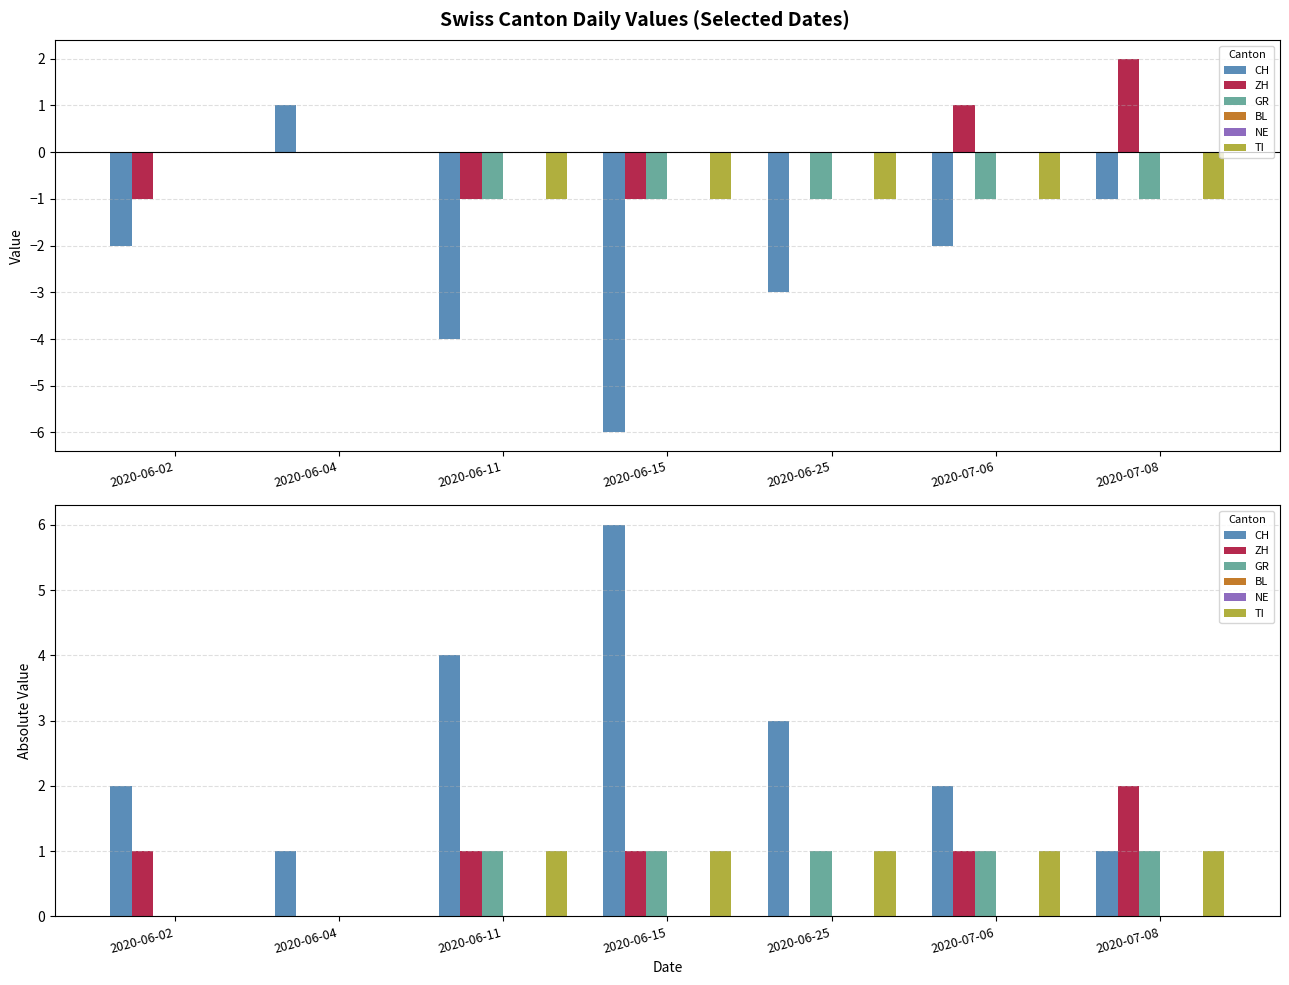

What is the label of the 4th bar from the right?

2020-06-15